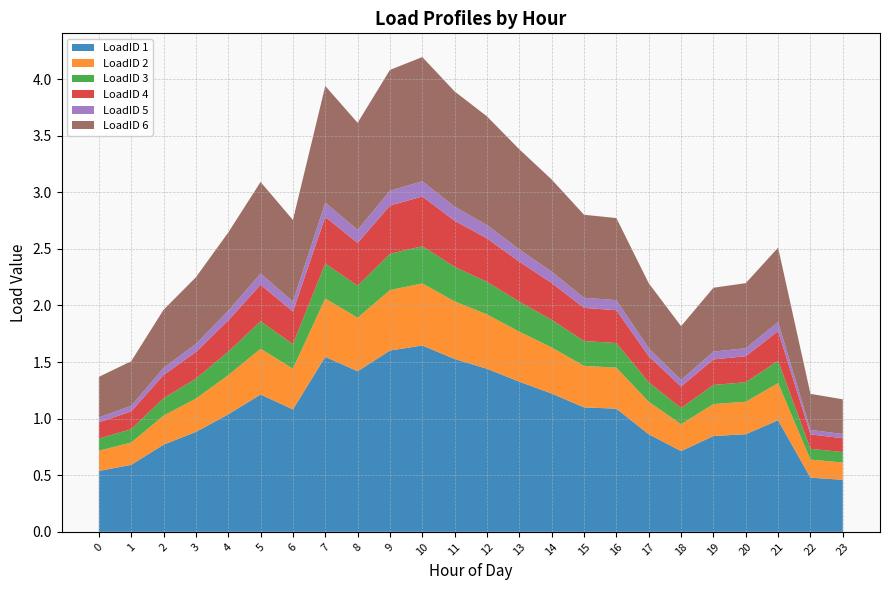

Reading left to right, extract all data points from this chart.

LoadID 1: 0.5	0.6	0.8	0.9	1.0	1.2	1.1	1.5	1.4	1.6	1.6	1.5	1.4	1.3	1.2	1.1	1.1	0.9	0.7	0.8	0.9	1.0	0.5	0.5
LoadID 2: 0.2	0.2	0.3	0.3	0.3	0.4	0.4	0.5	0.5	0.5	0.5	0.5	0.5	0.4	0.4	0.4	0.4	0.3	0.2	0.3	0.3	0.3	0.2	0.2
LoadID 3: 0.1	0.1	0.2	0.2	0.2	0.2	0.2	0.3	0.3	0.3	0.3	0.3	0.3	0.3	0.2	0.2	0.2	0.2	0.1	0.2	0.2	0.2	0.1	0.1
LoadID 4: 0.1	0.2	0.2	0.2	0.3	0.3	0.3	0.4	0.4	0.4	0.4	0.4	0.4	0.4	0.3	0.3	0.3	0.2	0.2	0.2	0.2	0.3	0.1	0.1
LoadID 5: 0.0	0.0	0.1	0.1	0.1	0.1	0.1	0.1	0.1	0.1	0.1	0.1	0.1	0.1	0.1	0.1	0.1	0.1	0.1	0.1	0.1	0.1	0.0	0.0
LoadID 6: 0.4	0.4	0.5	0.6	0.7	0.8	0.7	1.0	0.9	1.1	1.1	1.0	1.0	0.9	0.8	0.7	0.7	0.6	0.5	0.6	0.6	0.7	0.3	0.3